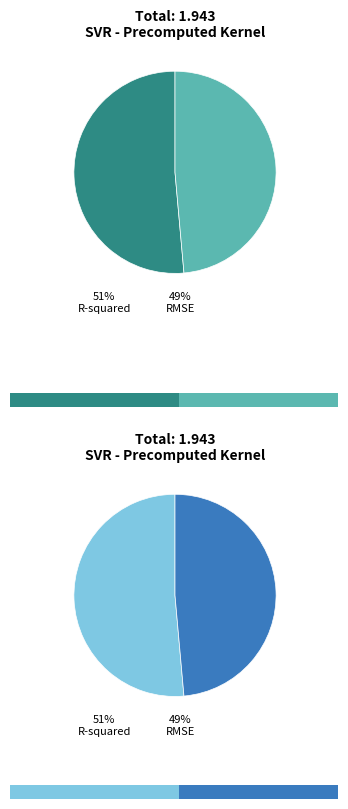

To the nearest percent, what portion does RMSE represent?

49%